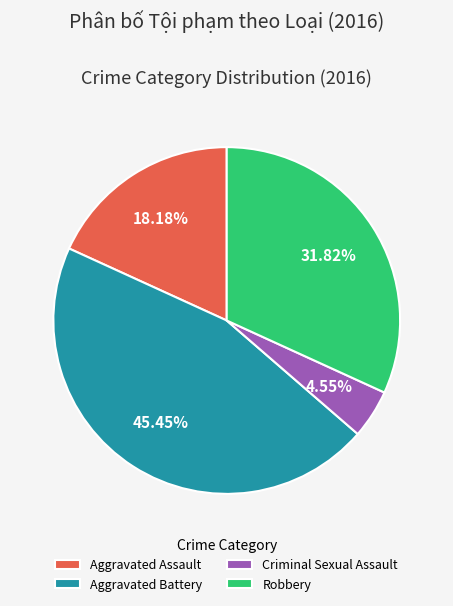

What percentage is the Aggravated Battery slice, to the nearest percent?

45%